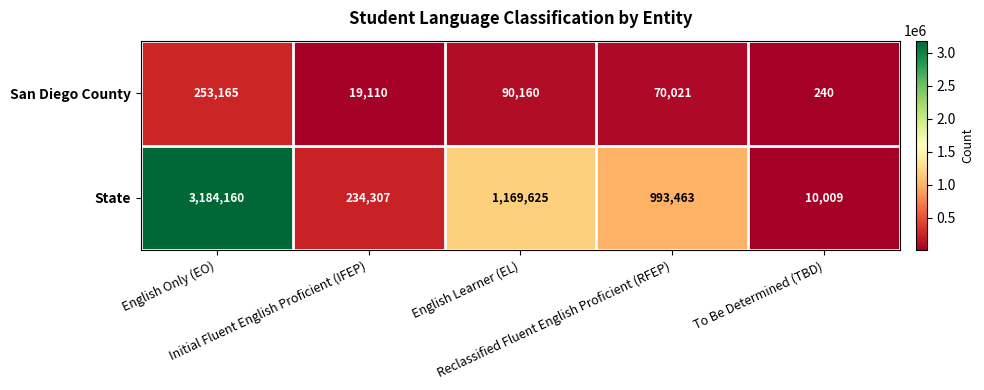

What is the smallest value displayed?

240